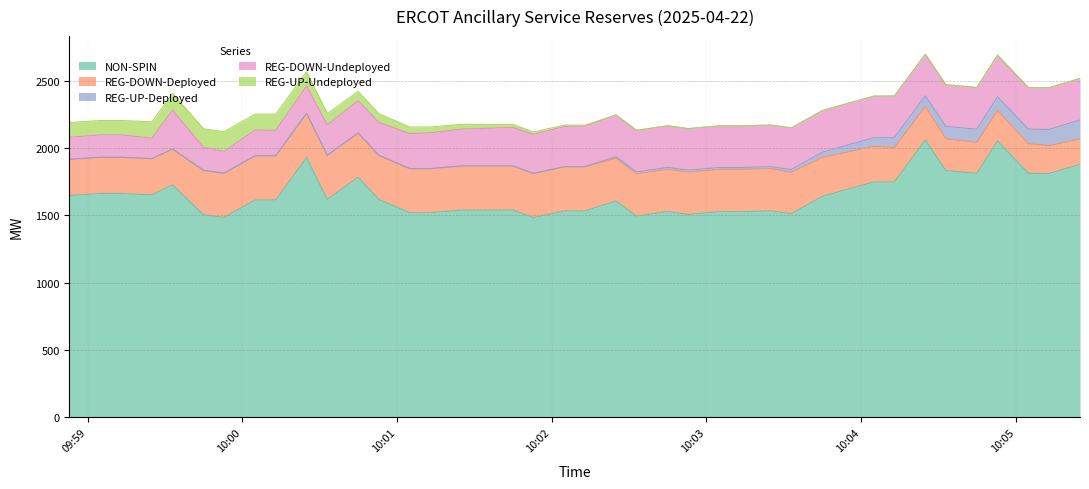

Reading left to right, extract all data points from this chart.

NON-SPIN: 0=1647	1=1662	2=1662	3=1652	4=1726	5=1504	6=1485	7=1614	8=1614	9=1929	10=1618	11=1783	12=1618	13=1519	14=1519	15=1539	16=1539	17=1539	18=1483	19=1533	20=1533	21=1607	22=1494	23=1528	24=1507	25=1527	26=1527	27=1533	28=1512	29=1640	30=1684	31=1748	32=1748	33=2059	34=1832	35=1812	36=2052	37=1812	38=1810	39=1879
REG-DOWN-Deployed: 0=269	1=269	2=269	3=269	4=266	5=330	6=328	7=328	8=328	9=328	10=328	11=328	12=328	13=328	14=328	15=328	16=328	17=328	18=328	19=328	20=328	21=317	22=314	23=314	24=314	25=314	26=314	27=314	28=307	29=290	30=279	31=264	32=255	33=249	34=236	35=229	36=227	37=220	38=208	39=188
REG-UP-Deployed: 0=0	1=0	2=0	3=0	4=0	5=0	6=0	7=0	8=0	9=0	10=0	11=0	12=0	13=0	14=0	15=0	16=0	17=0	18=0	19=0	20=0	21=12	22=14	23=14	24=14	25=14	26=14	27=14	28=21	29=38	30=49	31=64	32=74	33=79	34=92	35=99	36=101	37=108	38=120	39=141
REG-DOWN-Undeployed: 0=164	1=166	2=167	3=152	4=289	5=171	6=162	7=191	8=189	9=203	10=226	11=241	12=244	13=260	14=266	15=273	16=278	17=286	18=291	19=299	20=302	21=309	22=309	23=309	24=309	25=309	26=309	27=309	28=309	29=309	30=309	31=309	32=309	33=309	34=309	35=309	36=309	37=309	38=309	39=309
REG-UP-Undeployed: 0=109	1=107	2=106	3=121	4=125	5=138	6=146	7=118	8=120	9=106	10=83	11=68	12=65	13=49	14=43	15=36	16=30	17=23	18=17	19=10	20=7	21=0	22=0	23=0	24=0	25=0	26=0	27=0	28=0	29=0	30=0	31=0	32=0	33=0	34=0	35=0	36=0	37=0	38=0	39=0